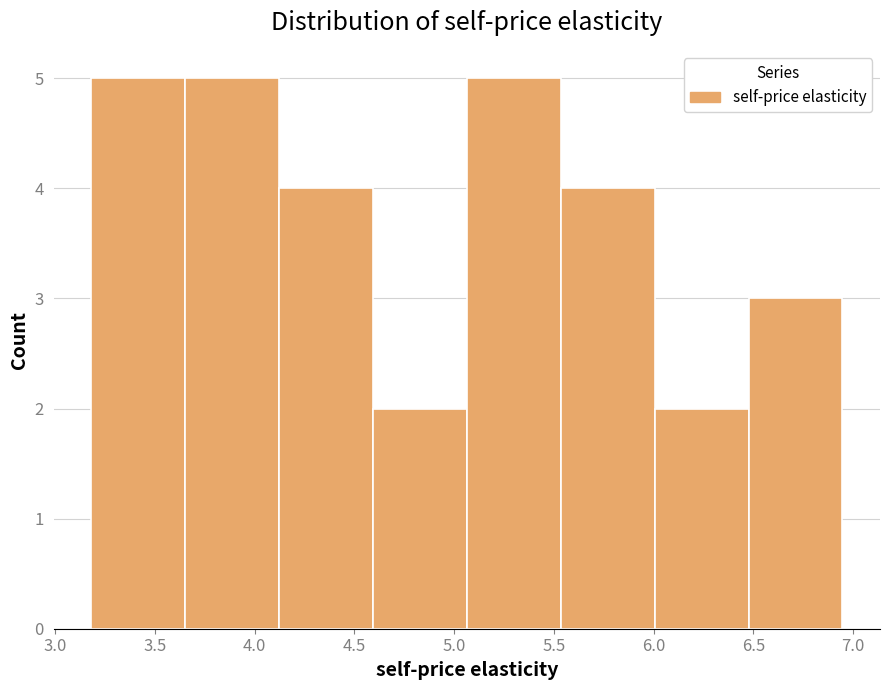

Reading left to right, list every bar in this chart as the range it spans on the x-axis followed by its height. Neither the bar edges nor the heights are printed on the chart, so give them approximately, as read against the axes.

3.20 to 3.65: 5
3.65 to 4.10: 5
4.10 to 4.60: 4
4.60 to 5.05: 2
5.05 to 5.55: 5
5.55 to 6.00: 4
6.00 to 6.50: 2
6.50 to 6.95: 3